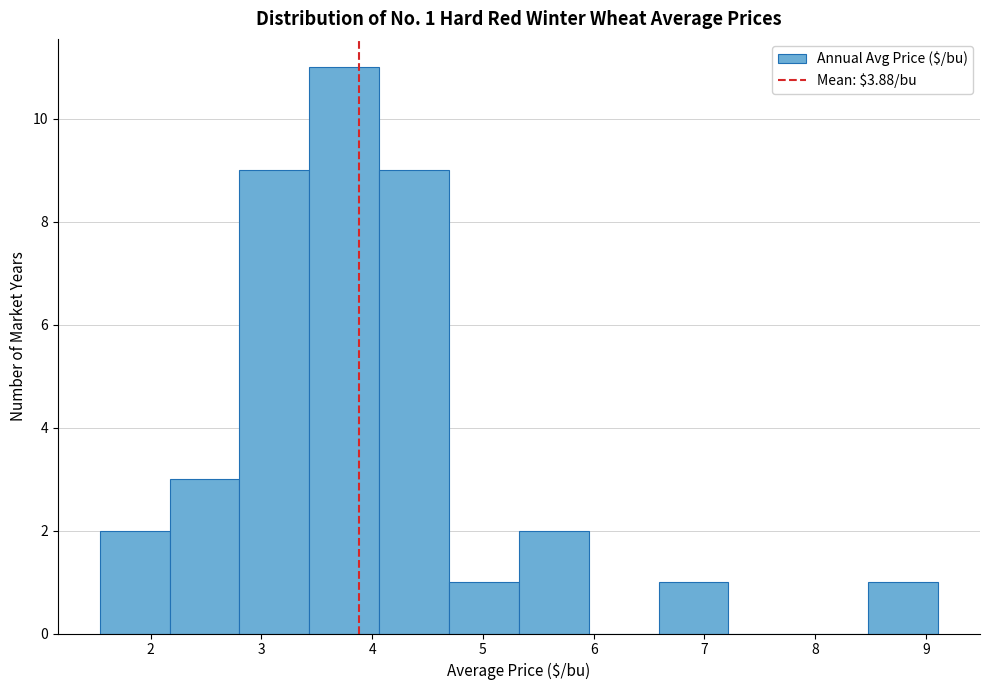

Over which range of the x-axis is the bar tallest?

3.4 to 4.1